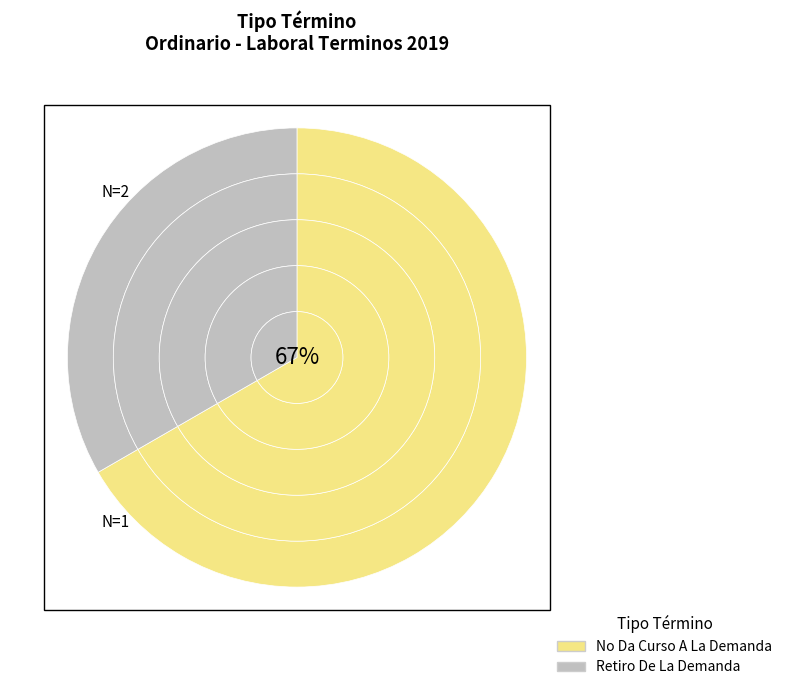

What is the largest slice in the pie chart?

No Da Curso A La Demanda